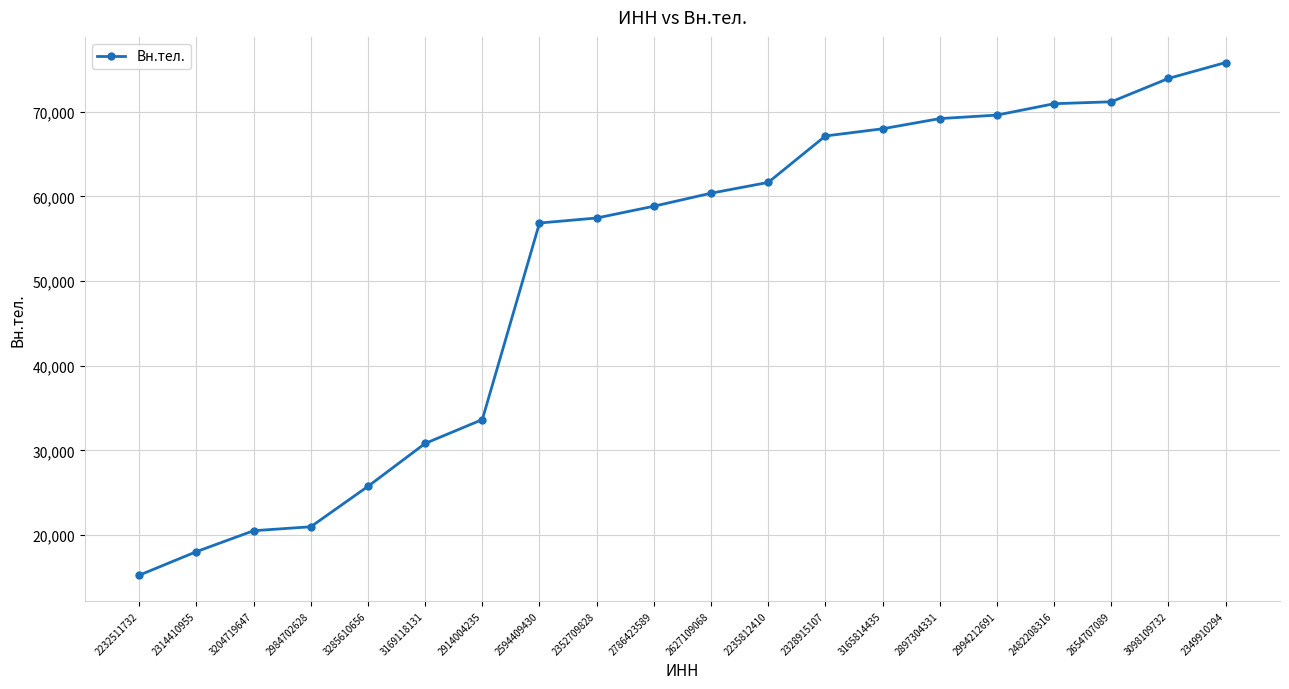

What is the difference between the second highest and minimum values?

58676